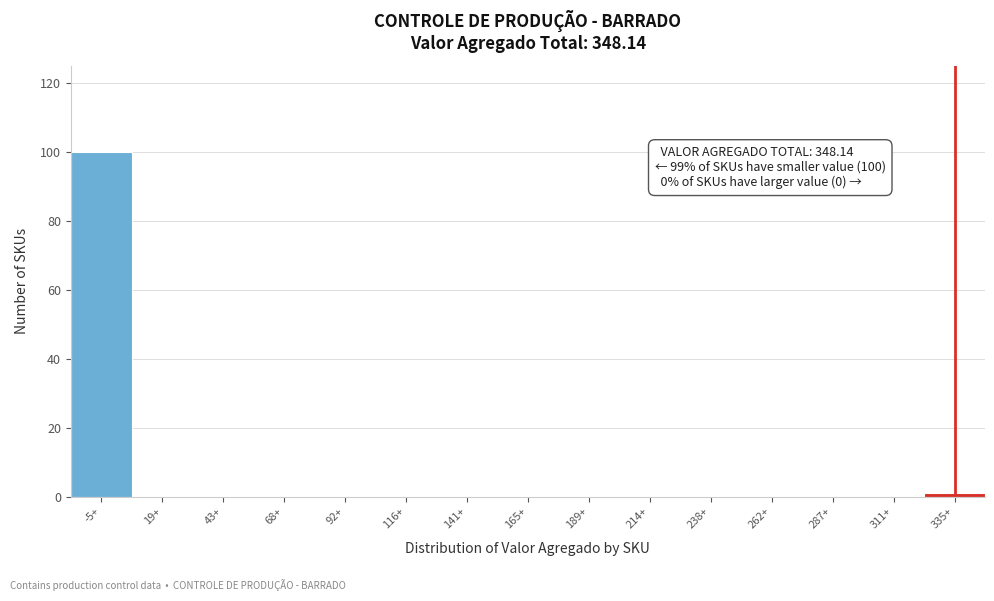

Reading left to right, extract all data points from this chart.

-5+=100	19+=0	43+=0	68+=0	92+=0	116+=0	141+=0	165+=0	189+=0	214+=0	238+=0	262+=0	287+=0	311+=0	335+=1